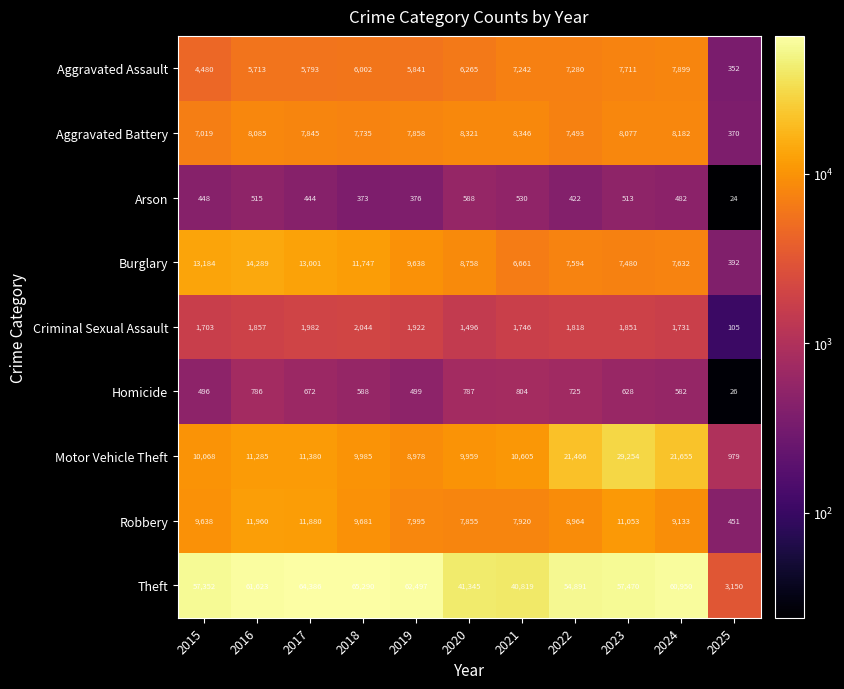

Rank the series by their maximum value, from lowest to highest.

Arson, Homicide, Criminal Sexual Assault, Aggravated Assault, Aggravated Battery, Robbery, Burglary, Motor Vehicle Theft, Theft